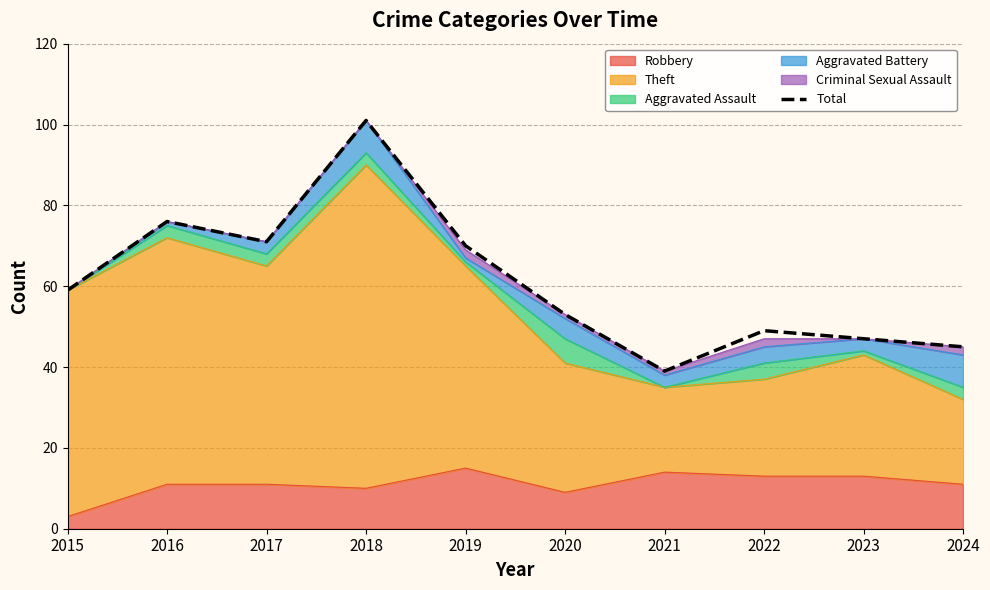

List the labels in order of value, smallest first.

2021, 2024, 2023, 2022, 2020, 2015, 2019, 2017, 2016, 2018